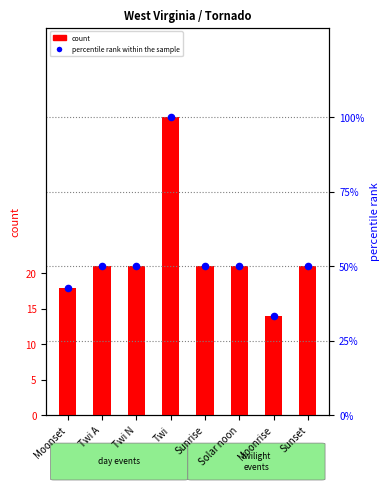

At which category is the sum across all series the highest?

Twi